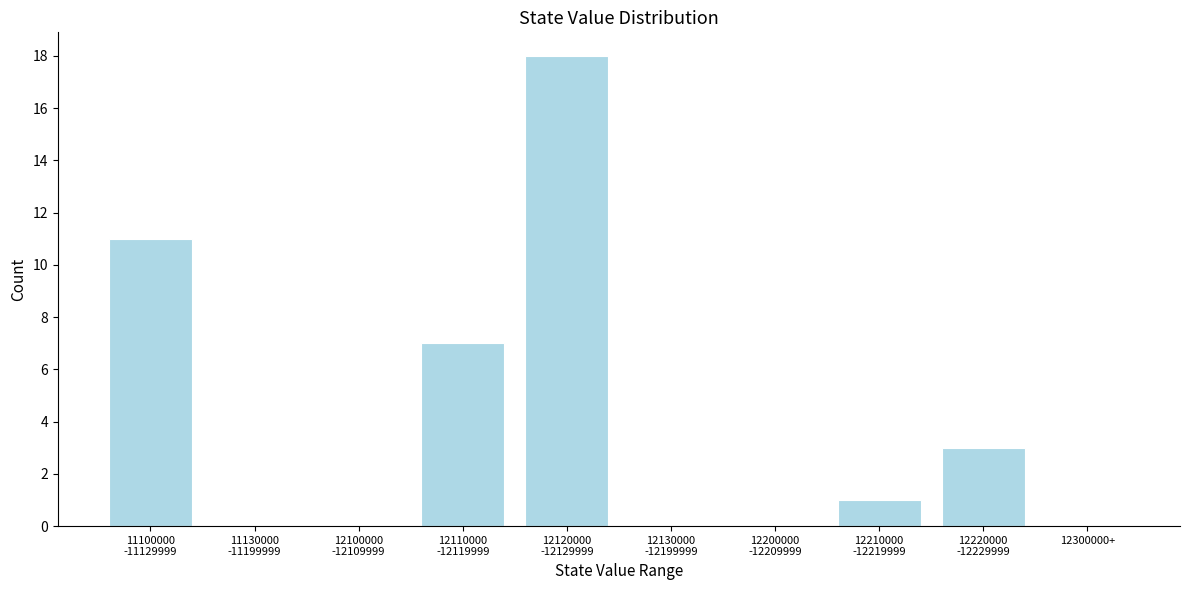

The chart shows a value of 0 at 12300000+. True or false?

True